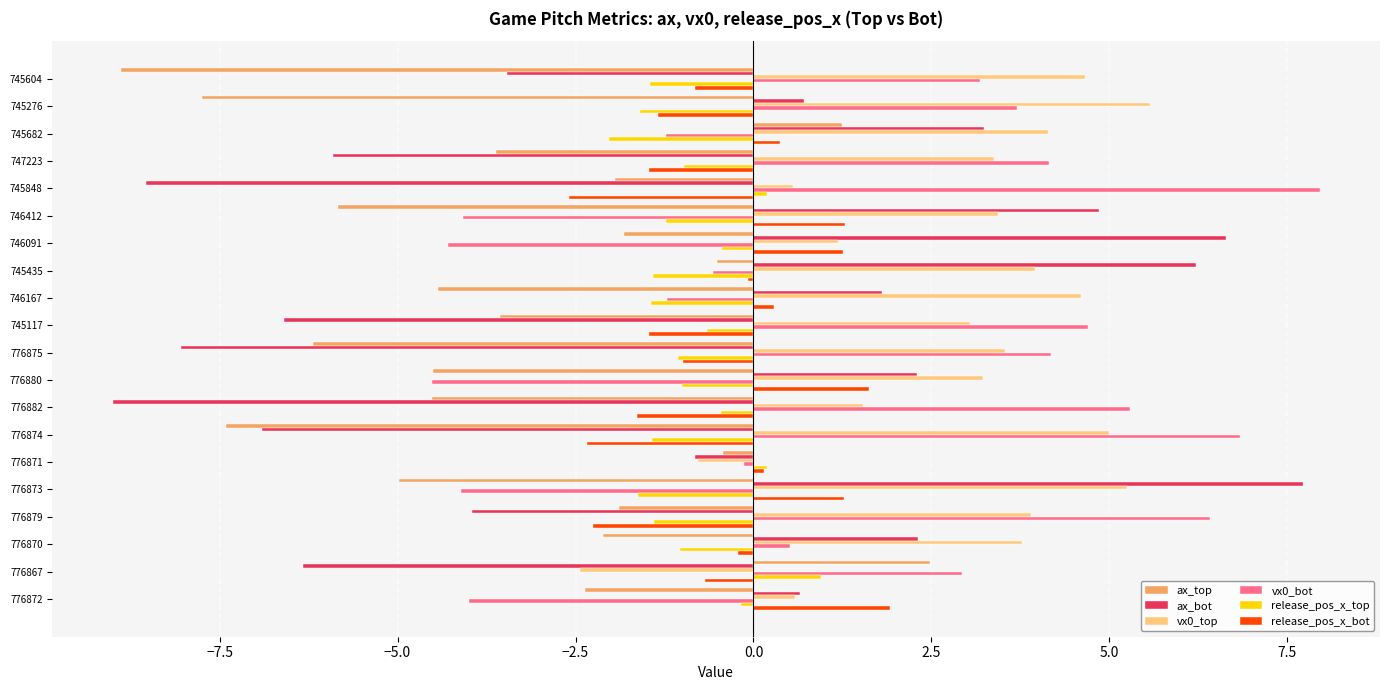

Which series has the largest total across all categories?

vx0_top